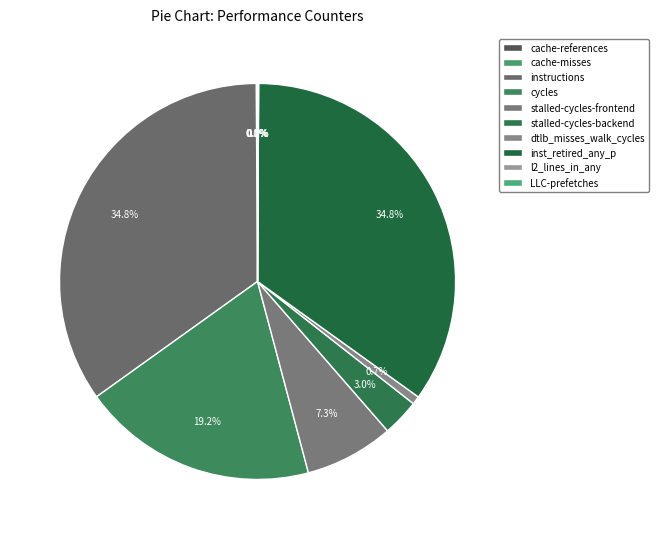

Is there any slice that represents more than half of the pie?

No